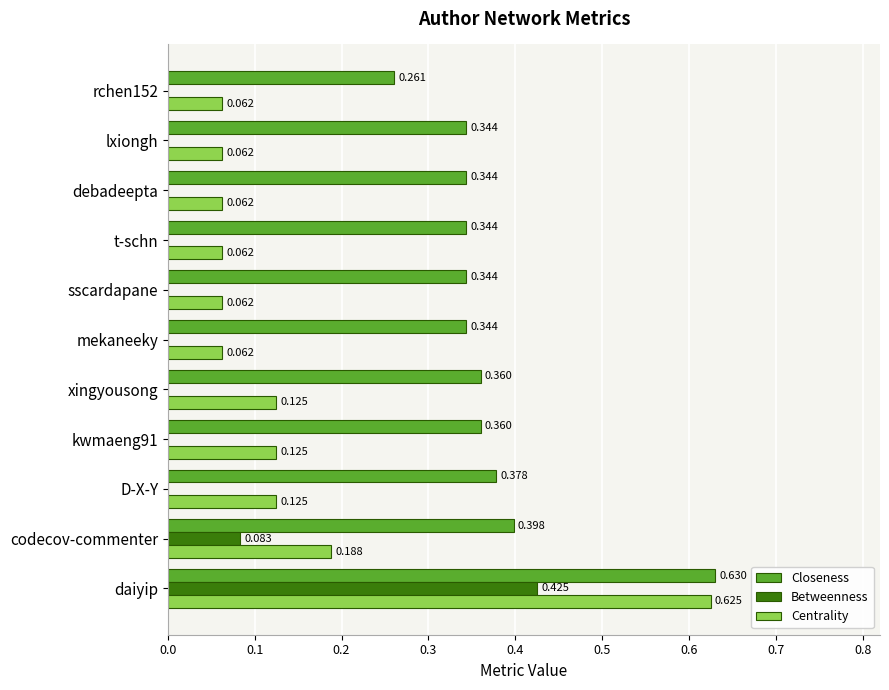

Which series changed the most between mekaneeky and rchen152?

Closeness